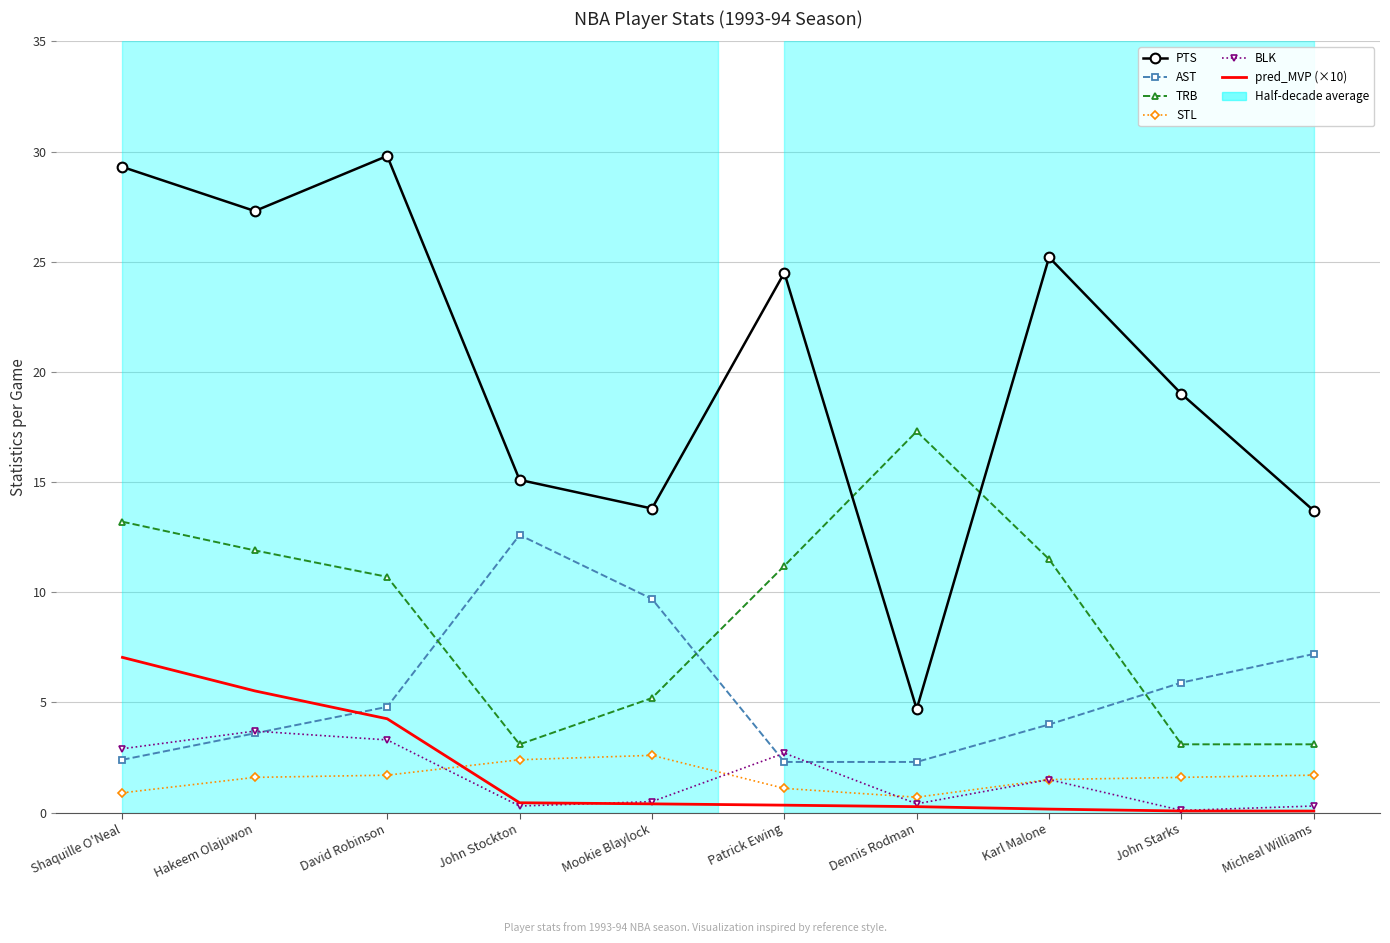

Which label corresponds to the largest value in the chart?

David Robinson